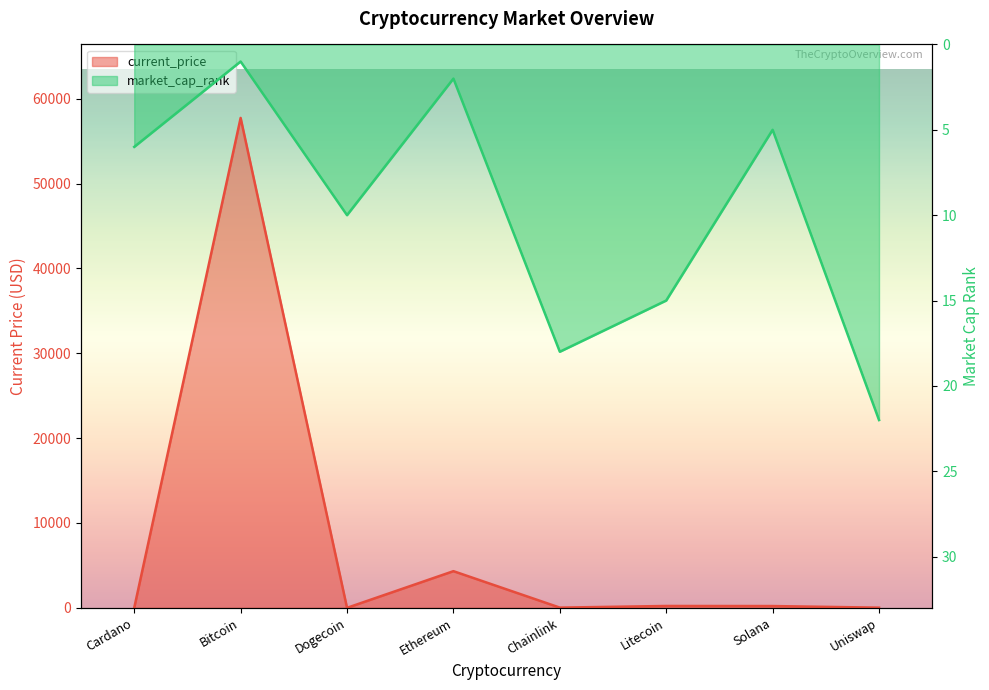

How many data points does each series have?

8